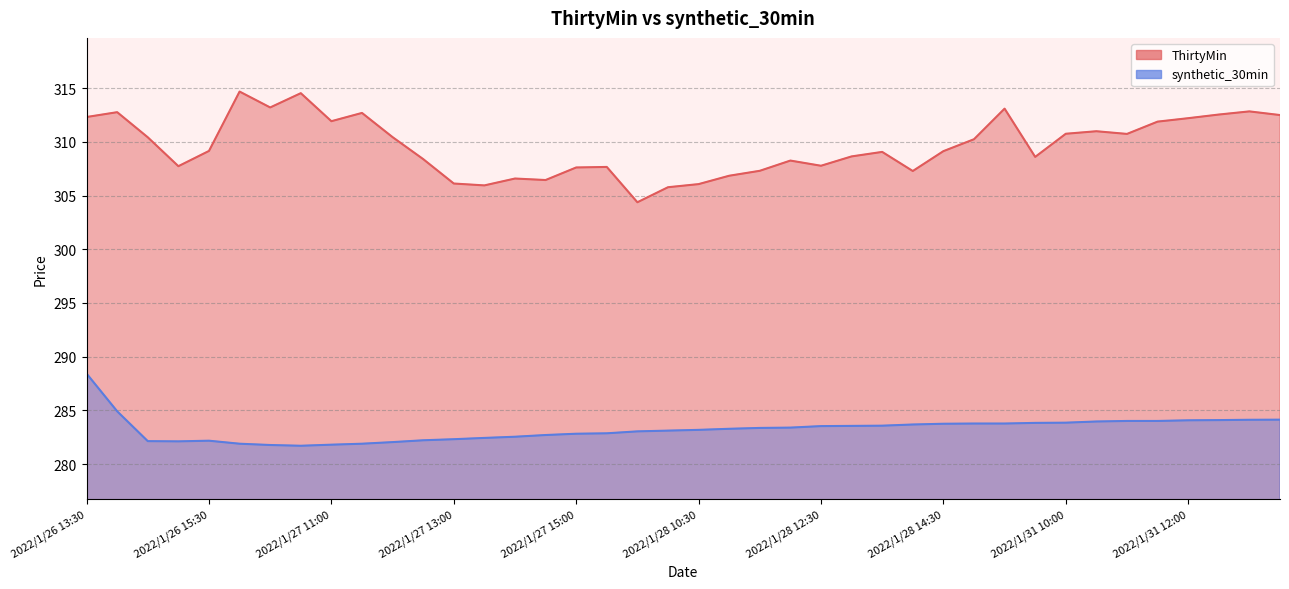

What is the value of the synthetic_30min point at the 27th from the left?

283.6